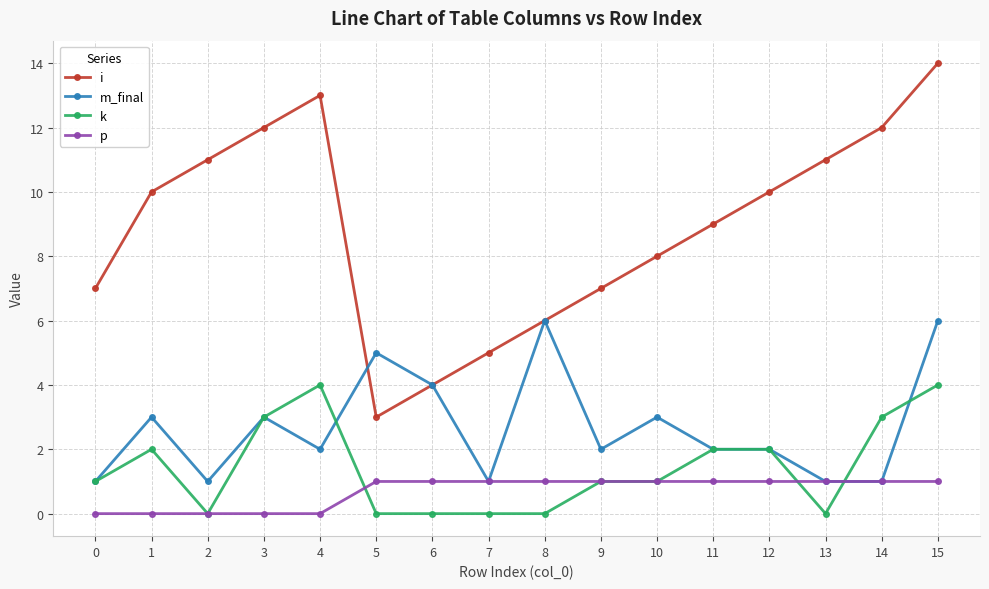

Reading left to right, list all the values displayed in this chart.

i: 0=7	1=10	2=11	3=12	4=13	5=3	6=4	7=5	8=6	9=7	10=8	11=9	12=10	13=11	14=12	15=14
m_final: 0=1	1=3	2=1	3=3	4=2	5=5	6=4	7=1	8=6	9=2	10=3	11=2	12=2	13=1	14=1	15=6
k: 0=1	1=2	2=0	3=3	4=4	5=0	6=0	7=0	8=0	9=1	10=1	11=2	12=2	13=0	14=3	15=4
p: 0=0	1=0	2=0	3=0	4=0	5=1	6=1	7=1	8=1	9=1	10=1	11=1	12=1	13=1	14=1	15=1